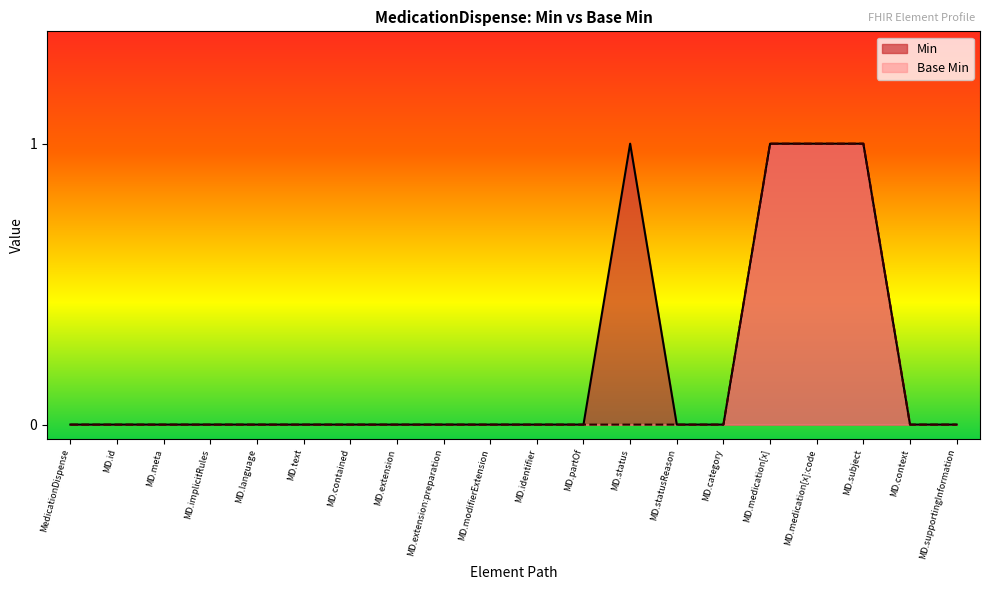

Does the chart display data point markers on the line(s)?

No